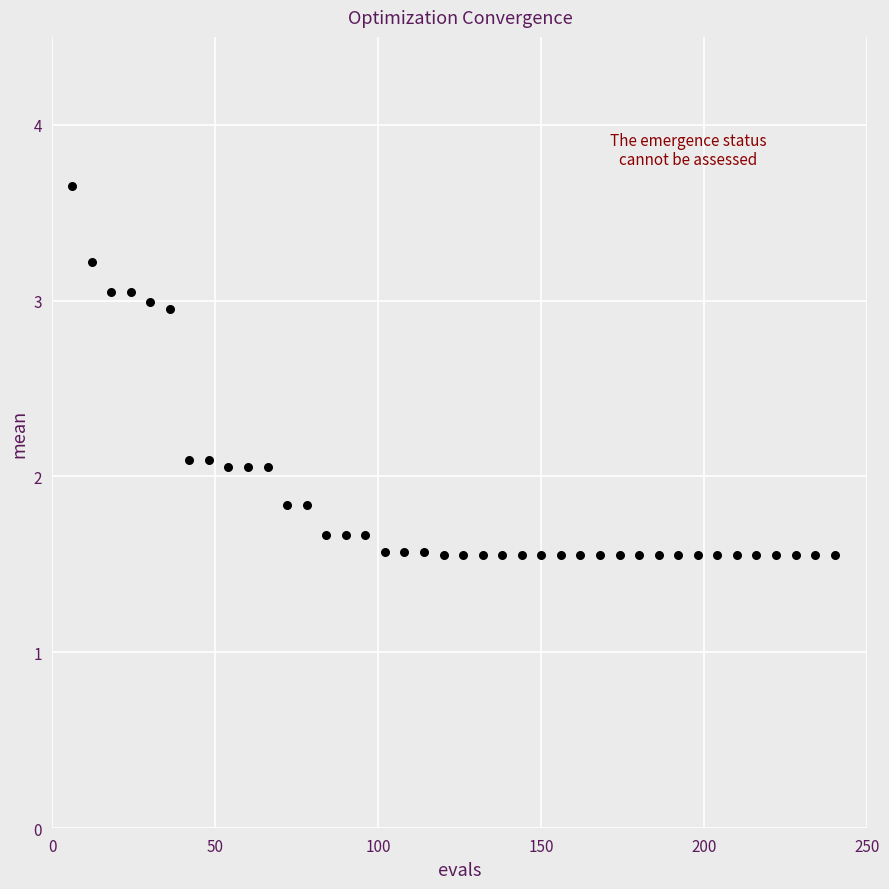

What is the range of X values (max minus min)?

234.0